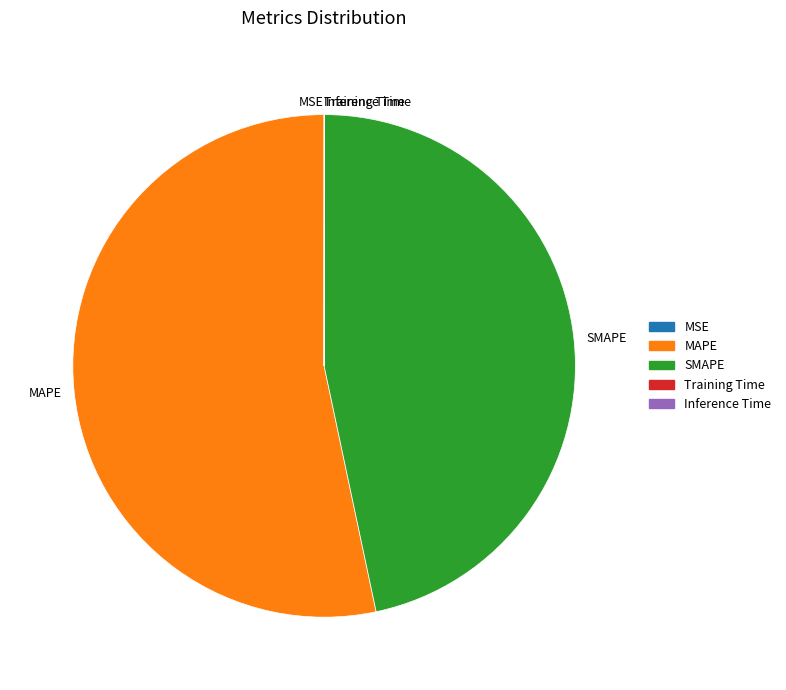

The MAPE slice represents 40% of the pie. True or false?

False